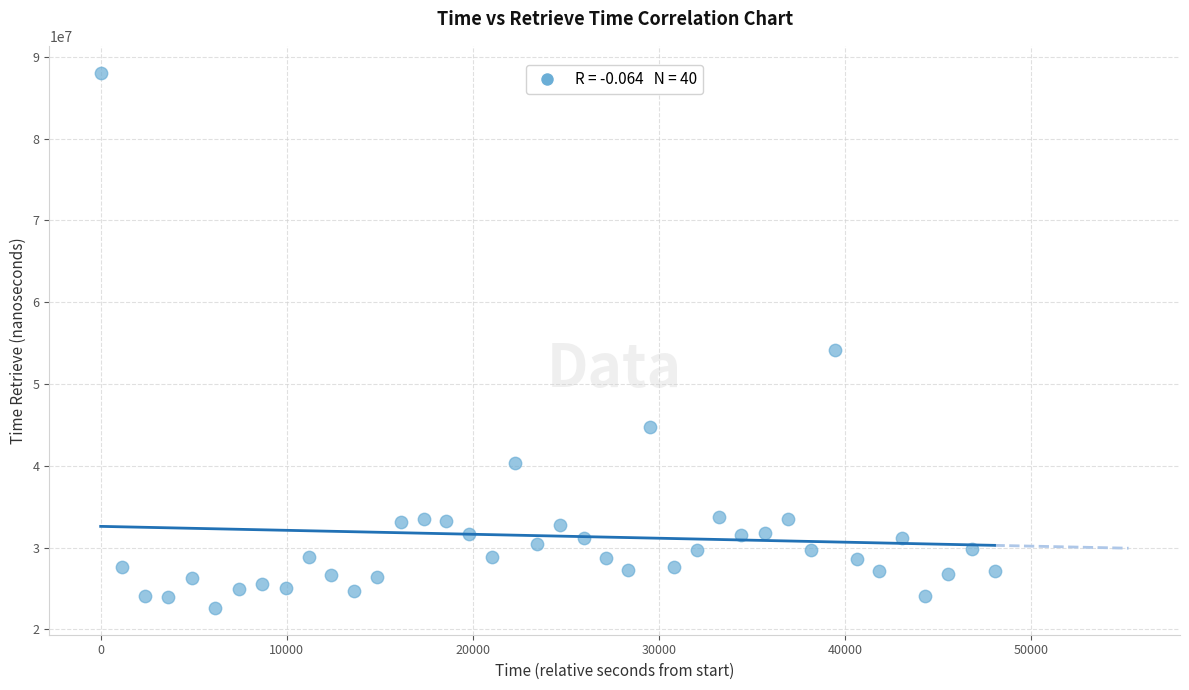

What Y value in the scatter plot is closest to 55341257?

54116720